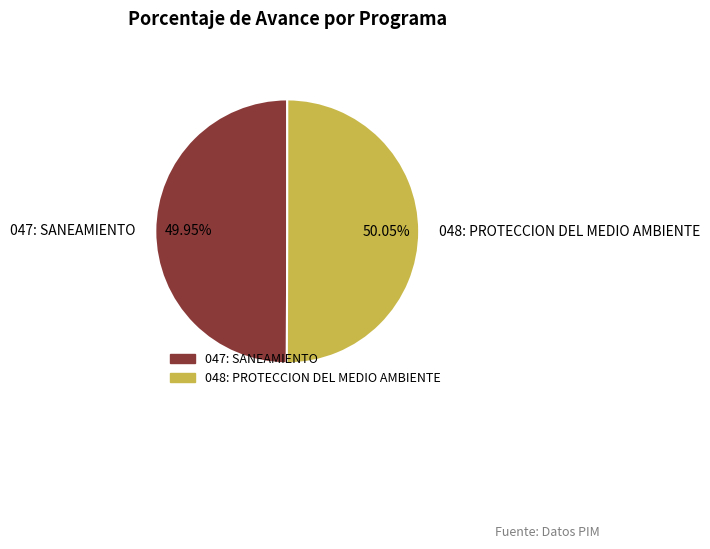

Approximately how many times larger is the value at 048: PROTECCION DEL MEDIO AMBIENTE compared to 047: SANEAMIENTO?

1.0